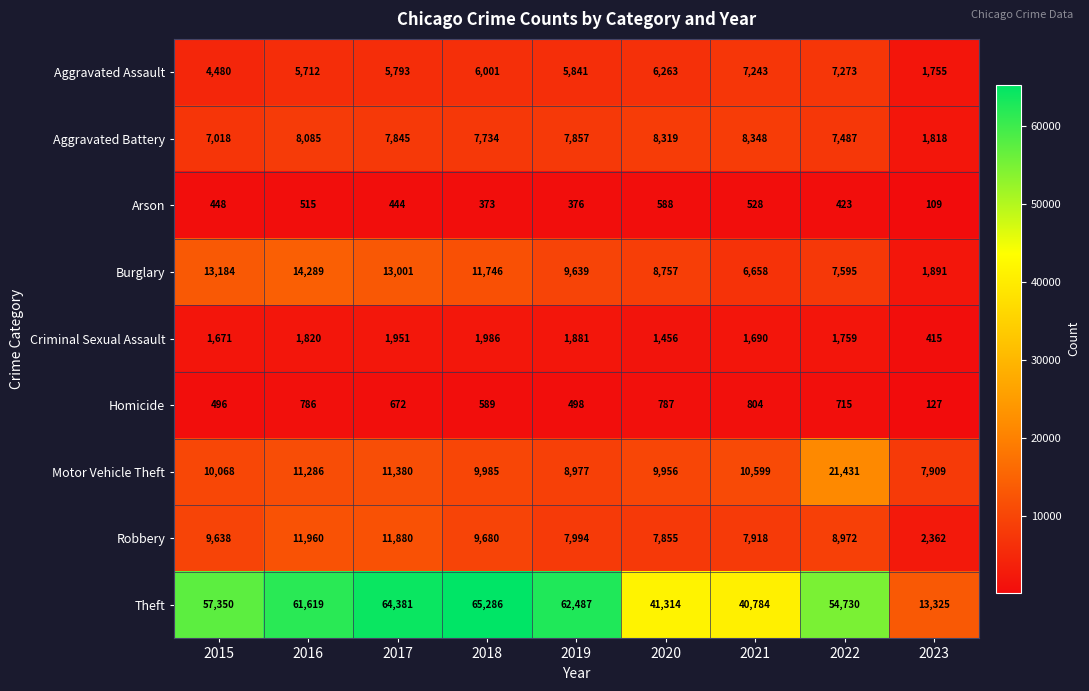

True or false: Motor Vehicle Theft has a value of 21431 at 2022.

True